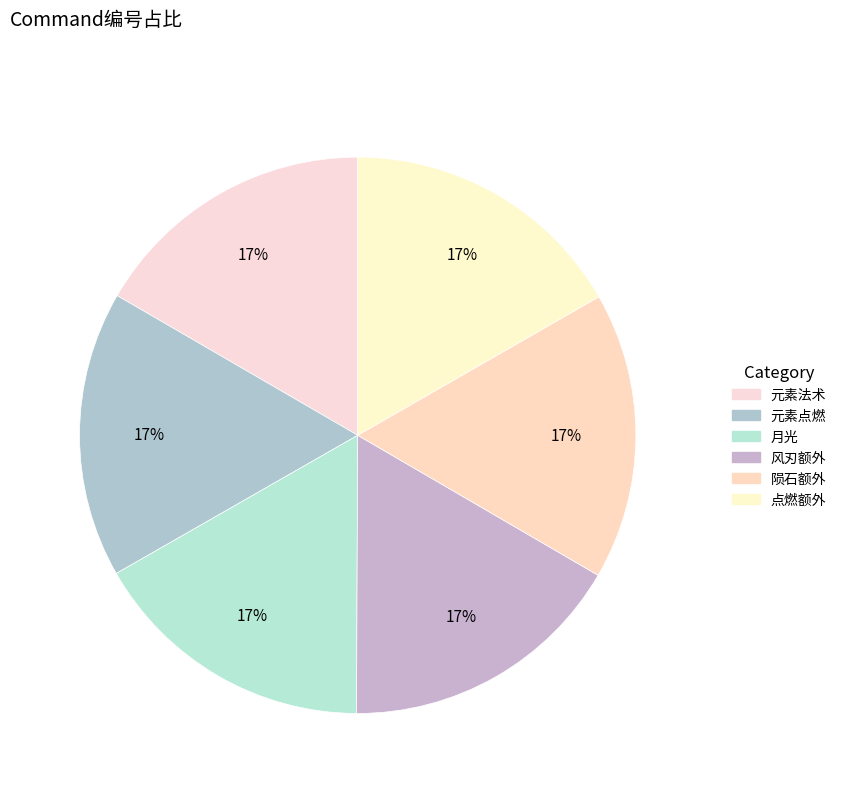

How many slices are in this pie chart?

6